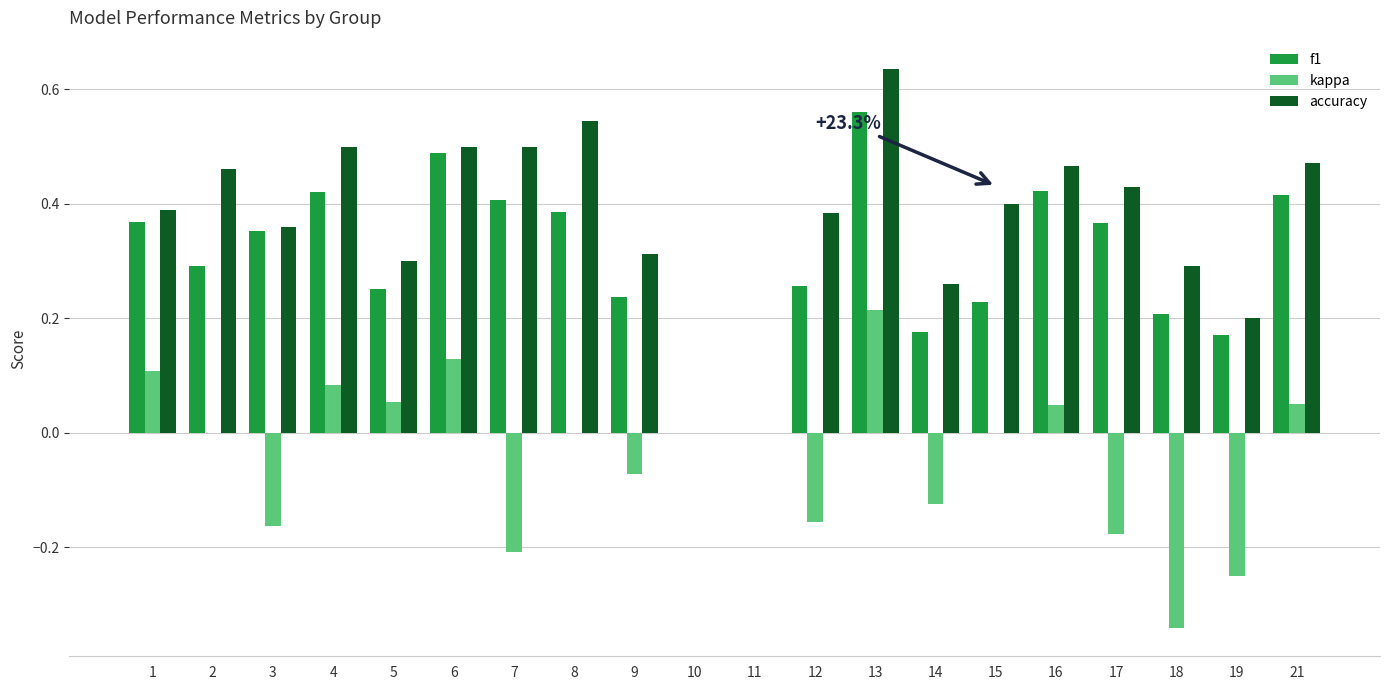

Which series has the largest total across all categories?

accuracy